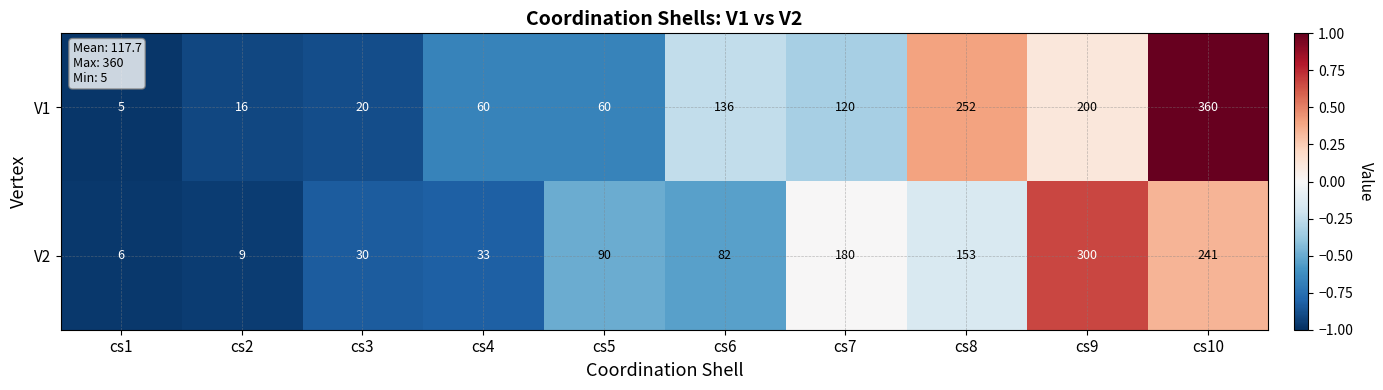

Which series has the largest range (max minus min)?

V1